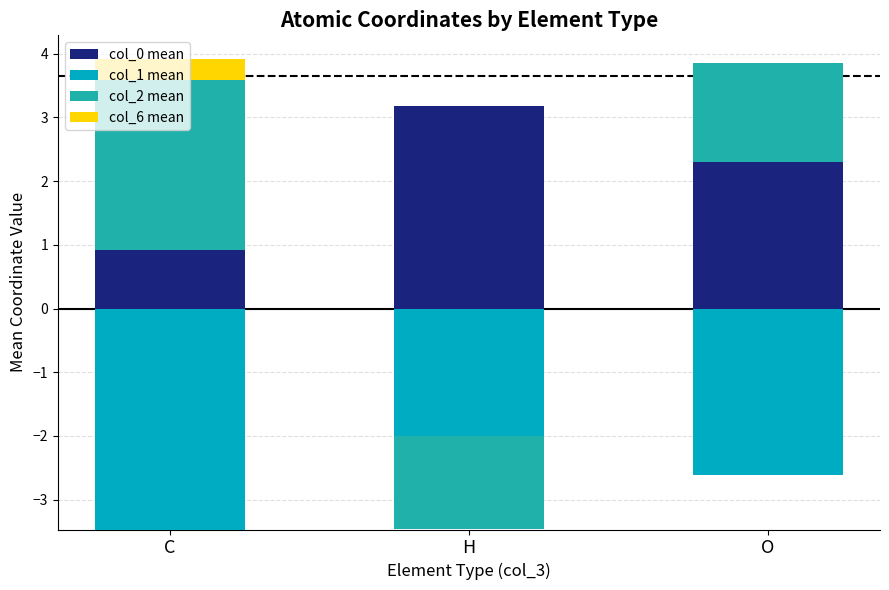

Rank the categories by col_2 mean value from lowest to highest.

H, O, C